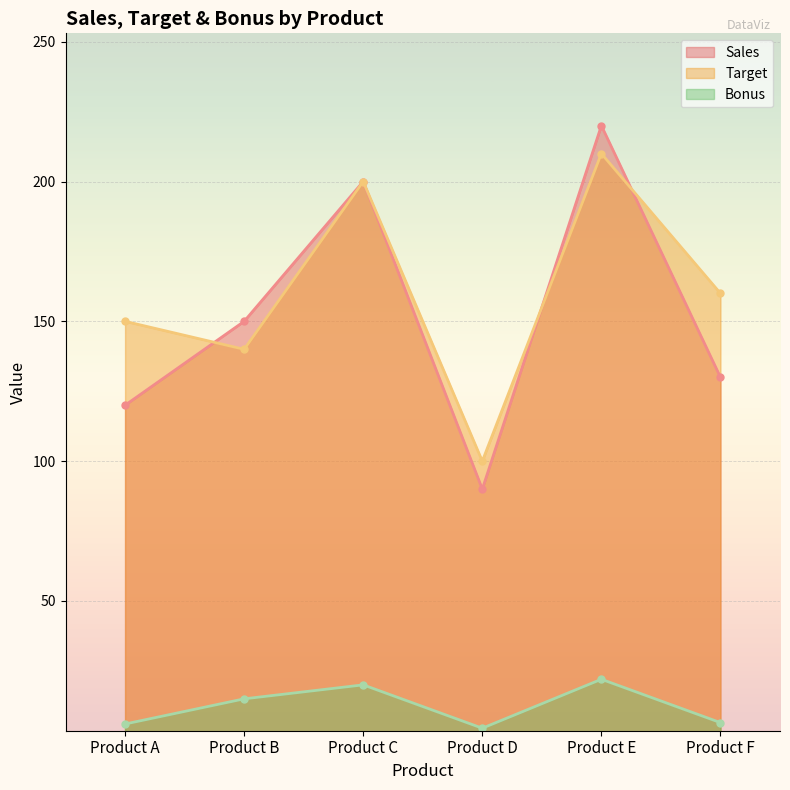

Does the chart display data point markers on the line(s)?

Yes